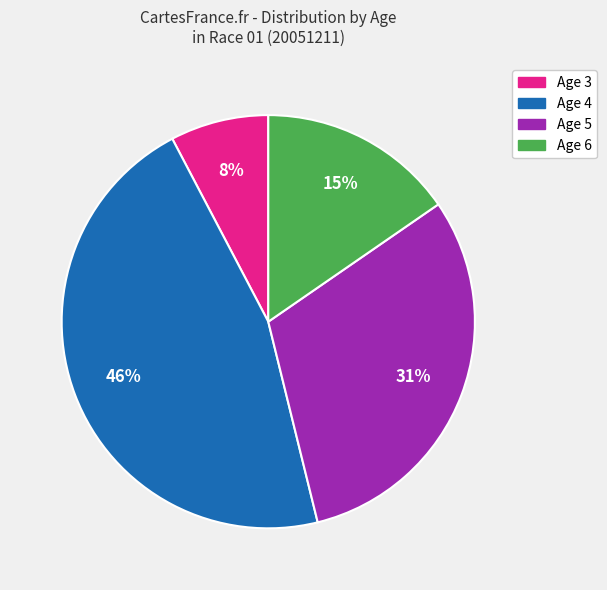

Is there any slice that represents more than half of the pie?

No